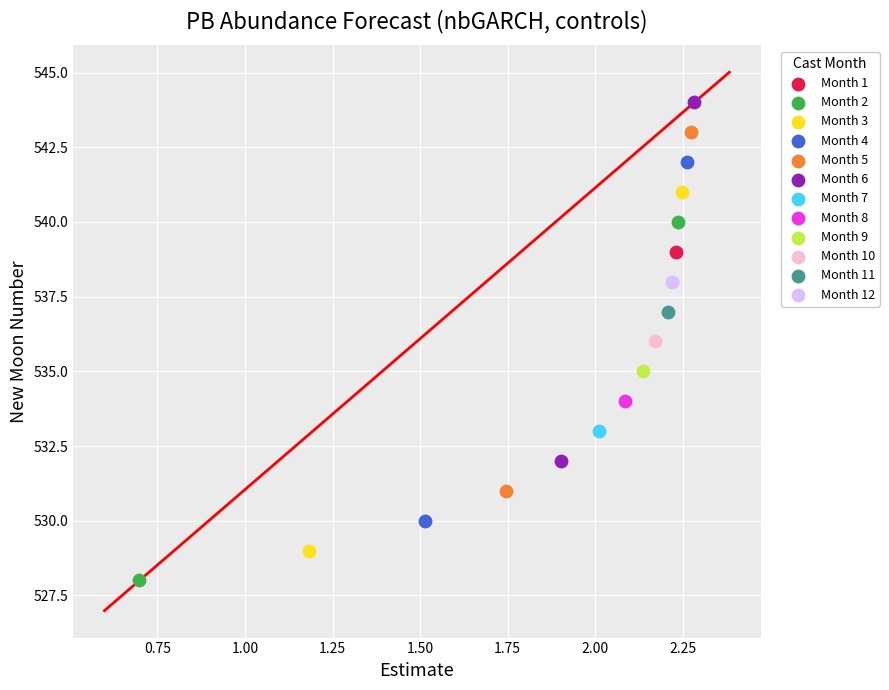

Which series reaches the maximum Y coordinate?

Month 6